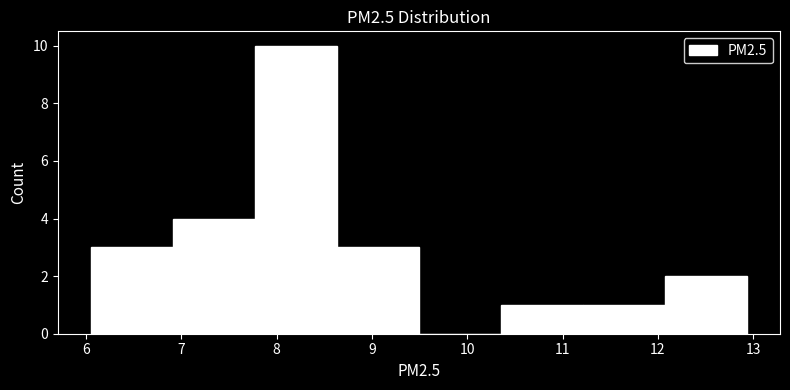

Over which range of the x-axis is the bar tallest?

7.8 to 8.6